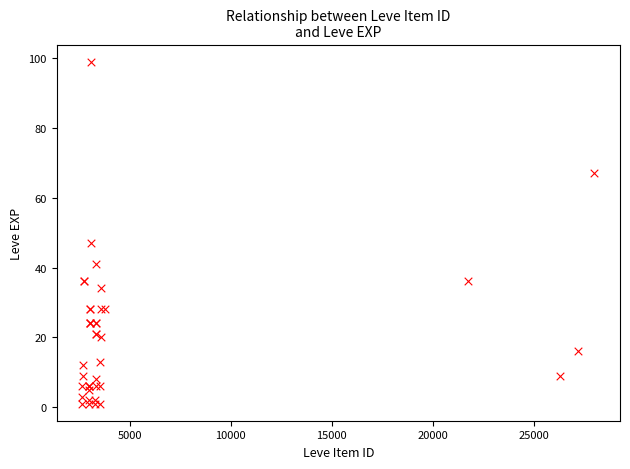

What Y value in the scatter plot is closest to 50?

47